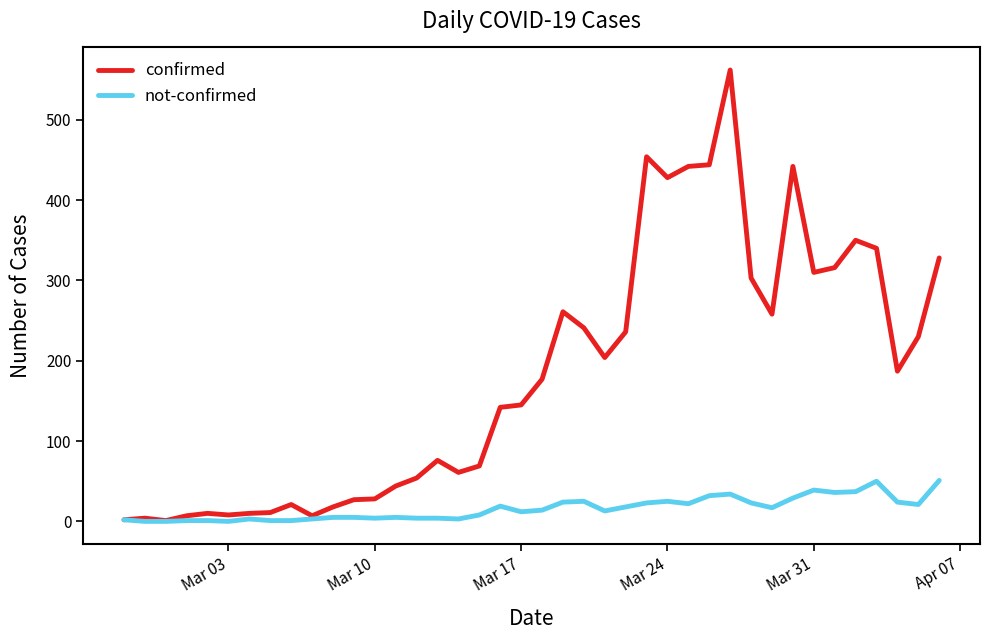

Is this an area chart (filled region under the line)?

No